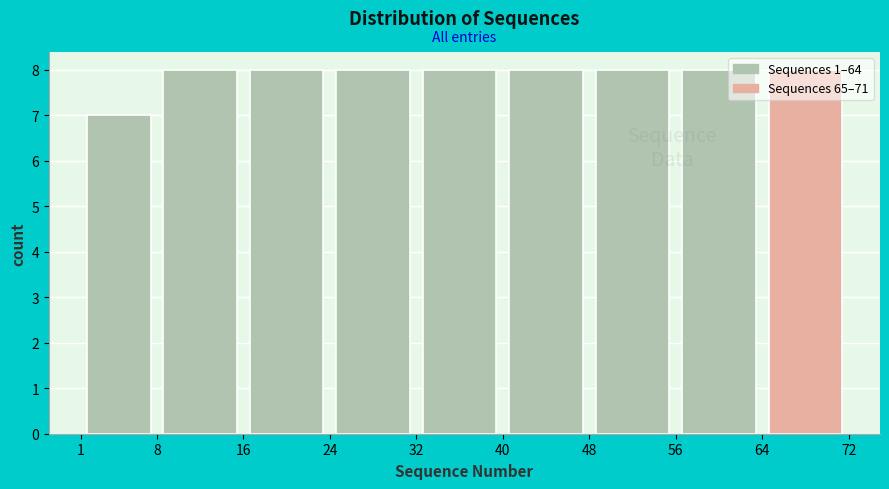

What is the height of the bar covering 8 to 16 on the x-axis? The values are not printed on the chart, so give them approximately, as read against the axis.

8